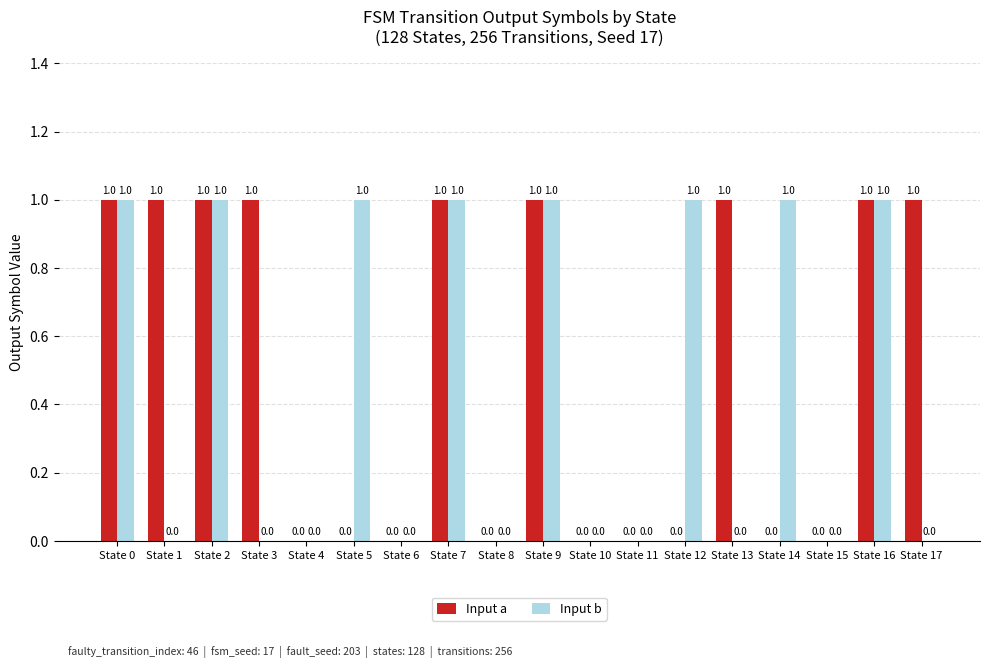

How many groups of bars are there?

18